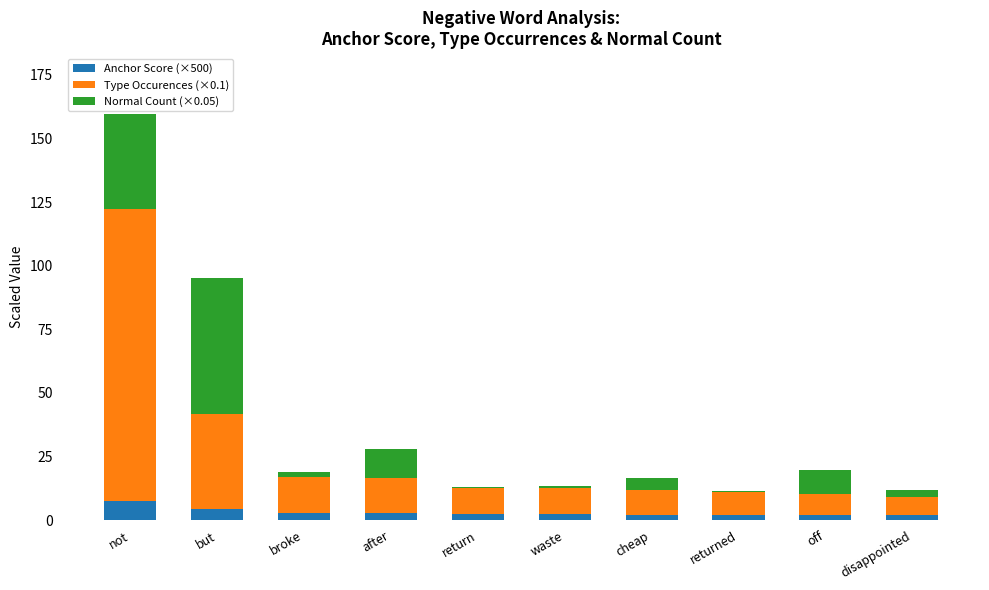

How many series are shown in this chart?

3